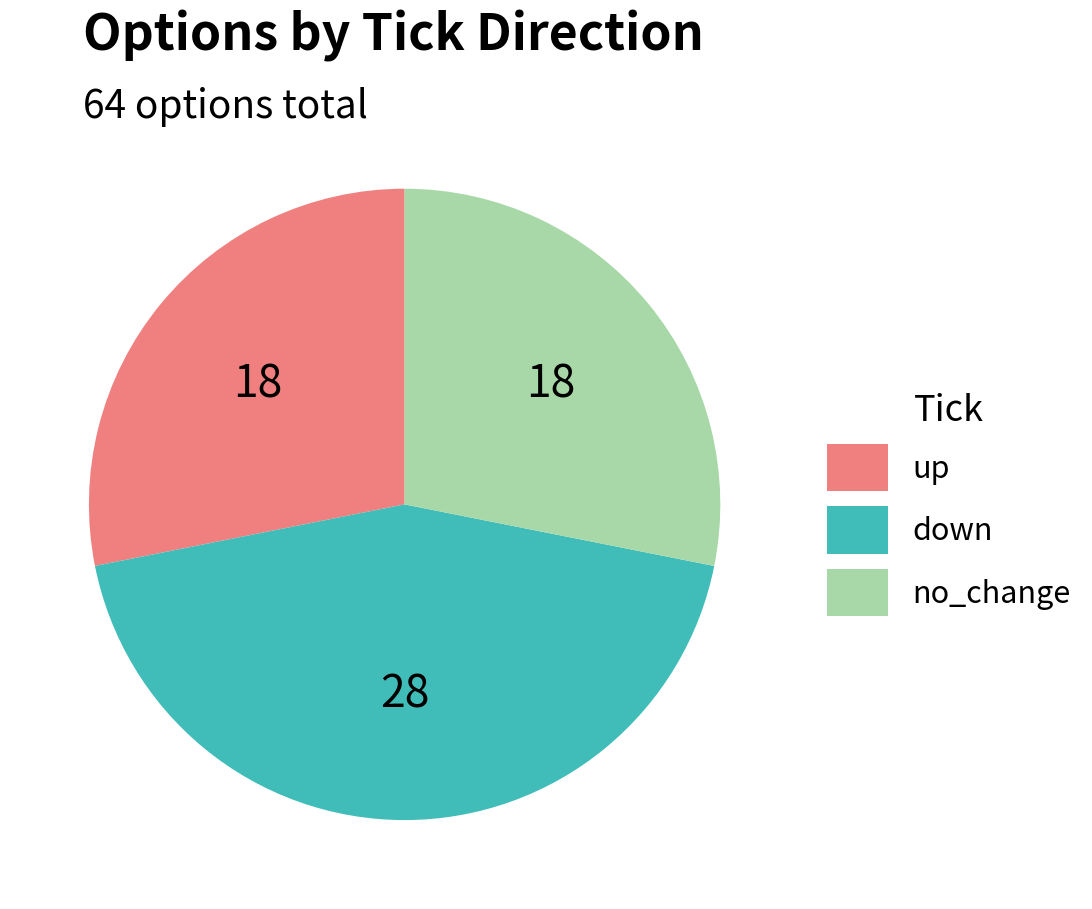

The down slice represents 44% of the pie. True or false?

True